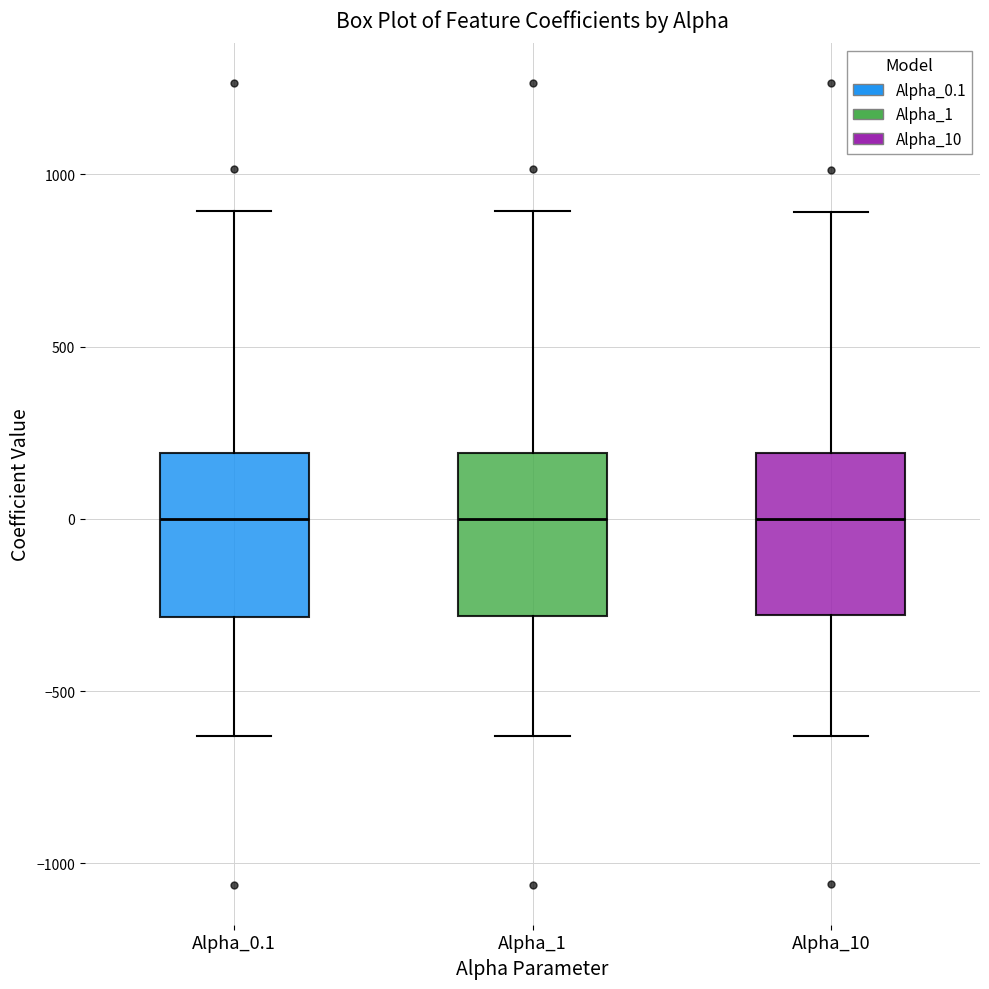

Reading left to right, read every box against the y-axis: the position of its median line, the range the box covers, and the ends of its whiskers. The values are not printed on the chart, so give them approximately, as read against the axis.

Alpha_0.1: median 0, box -300 to 200, whiskers -650 to 900
Alpha_1: median 0, box -300 to 200, whiskers -650 to 900
Alpha_10: median 0, box -300 to 200, whiskers -650 to 900